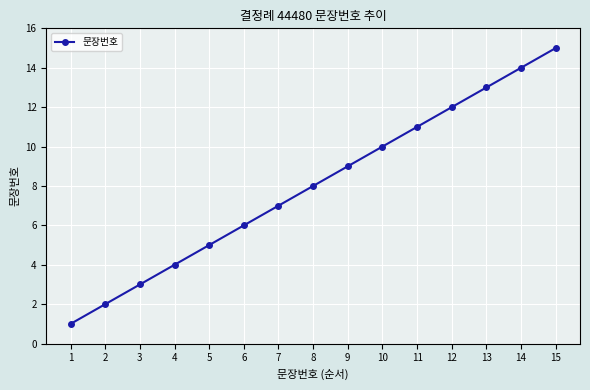

Does the chart have visible grid lines?

Yes